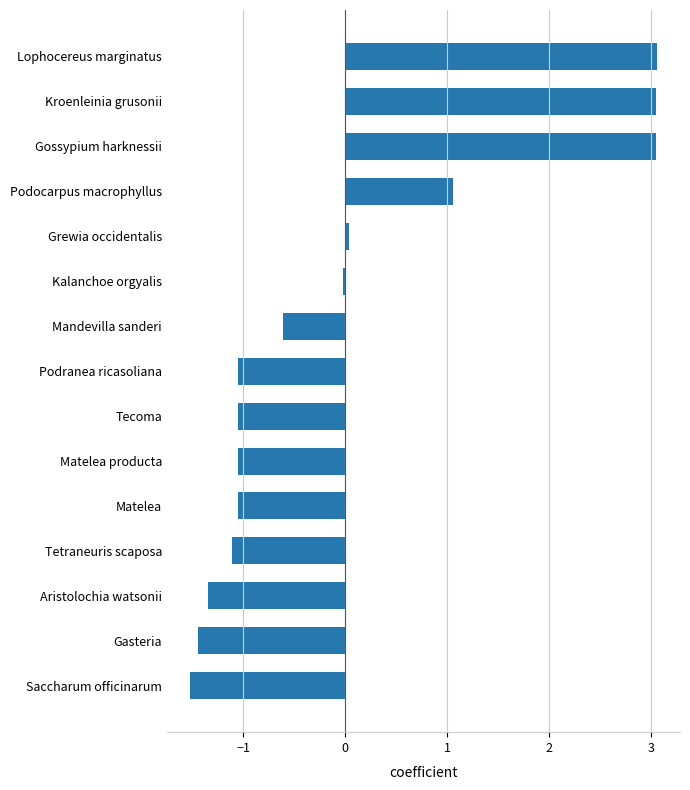

What is the smallest value displayed?

-1.5